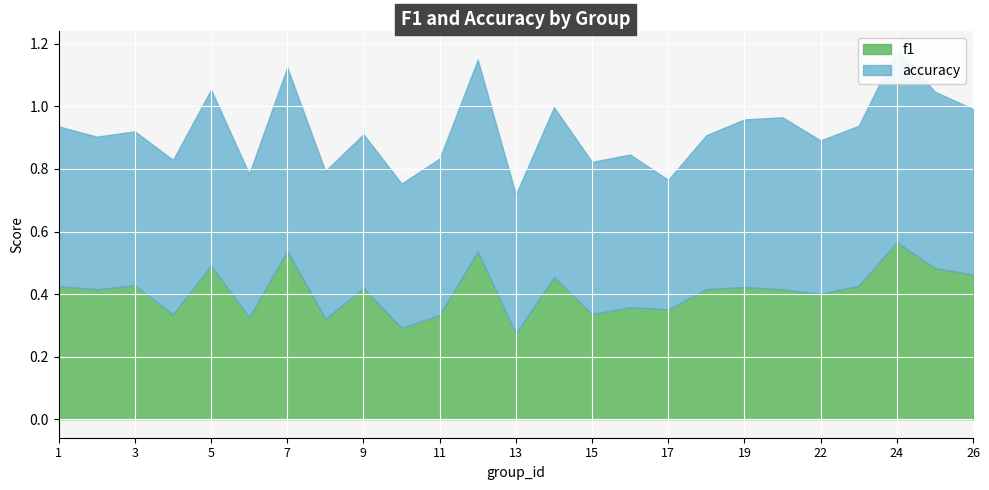

Which label corresponds to the smallest value in the chart?

13